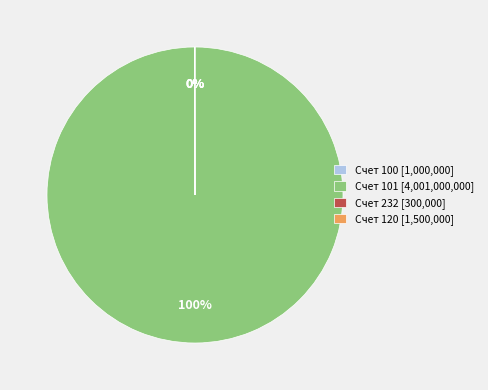

True or false: Счет 101 [4,001,000,000] accounts for 85% of the total.

False